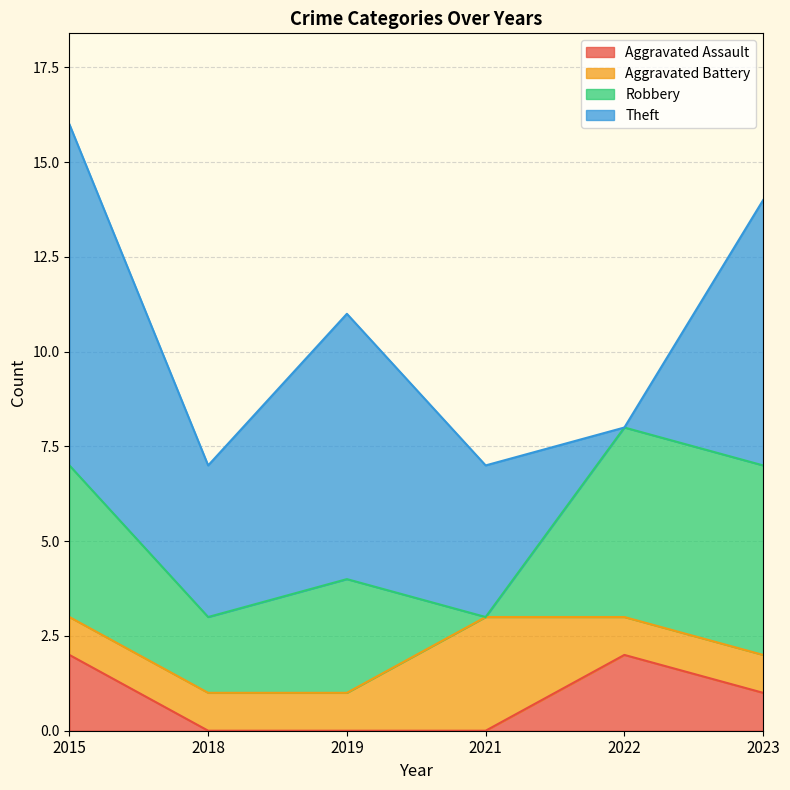

What value does the Theft series have at 2015?

9